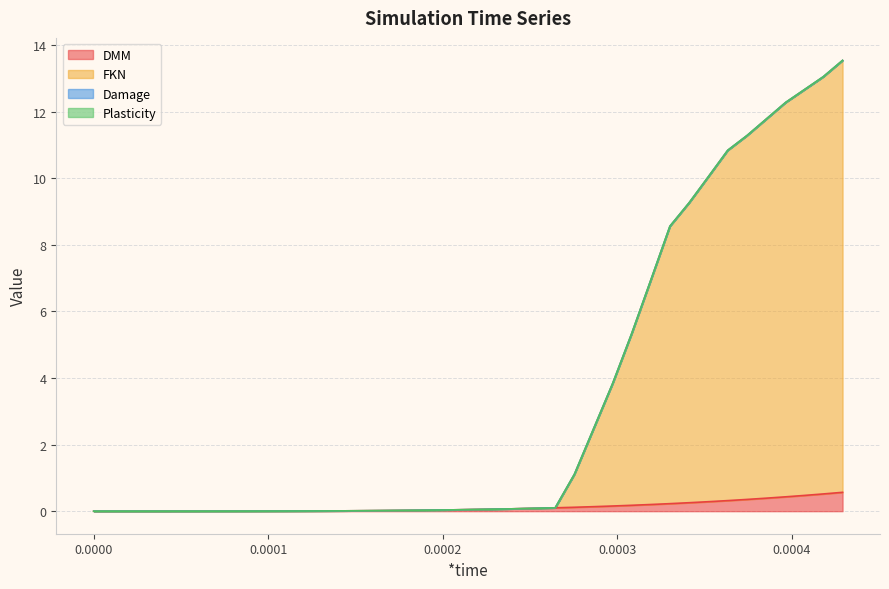

At how many categories does at least one series exceed 7?

10